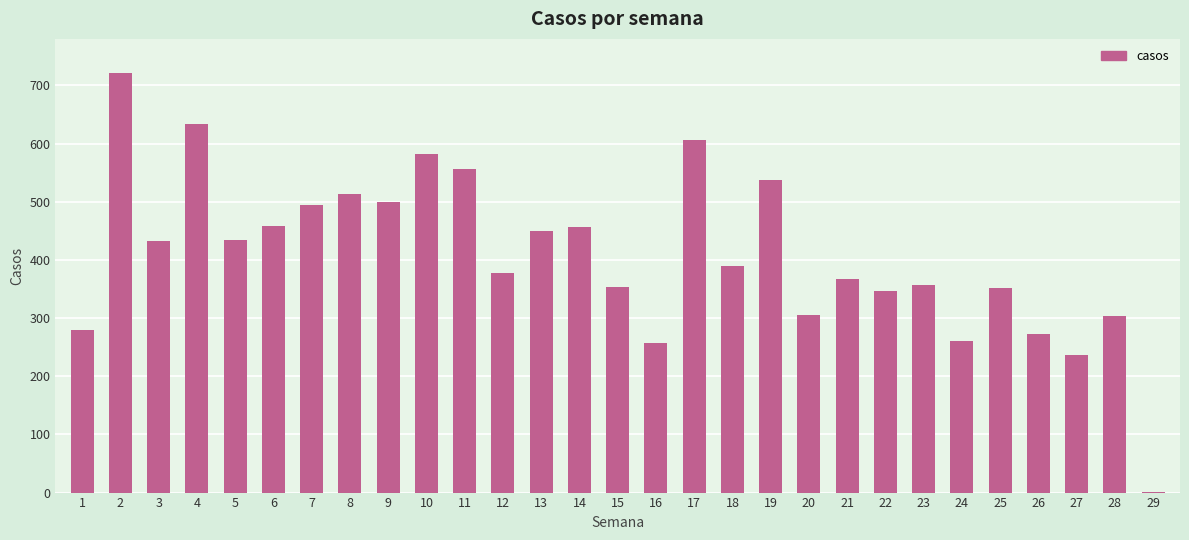

Count the number of data series in this chart.

1